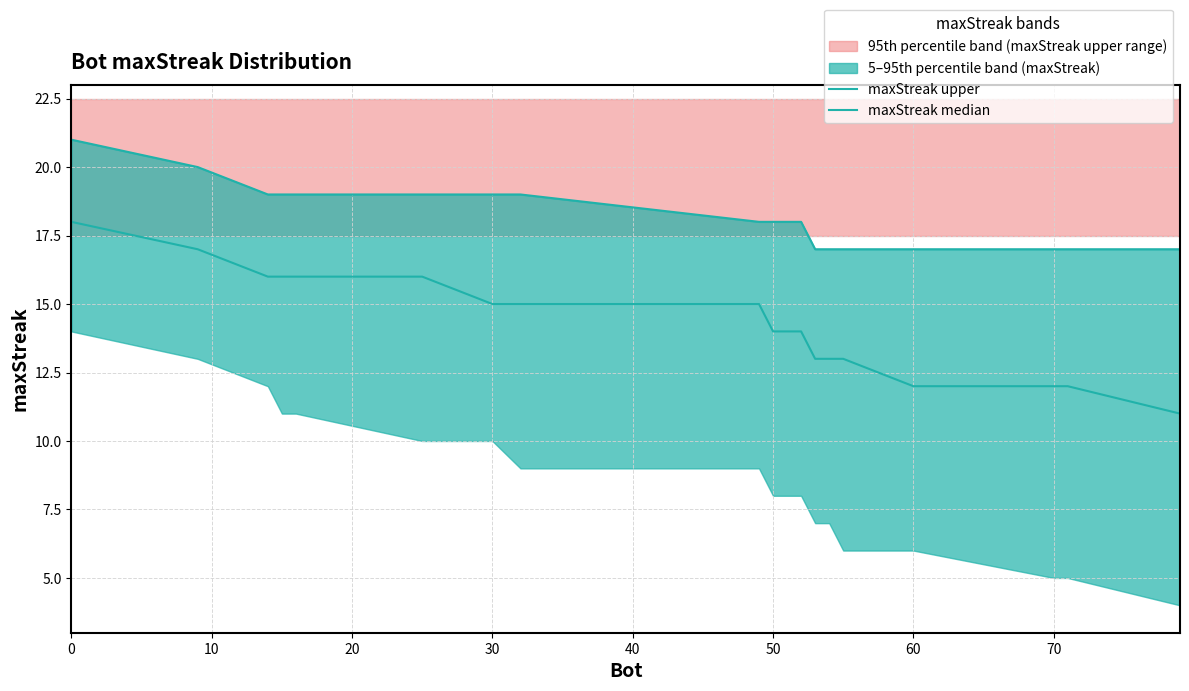

What is the value of the maxStreak median point at the 12th from the left?

13